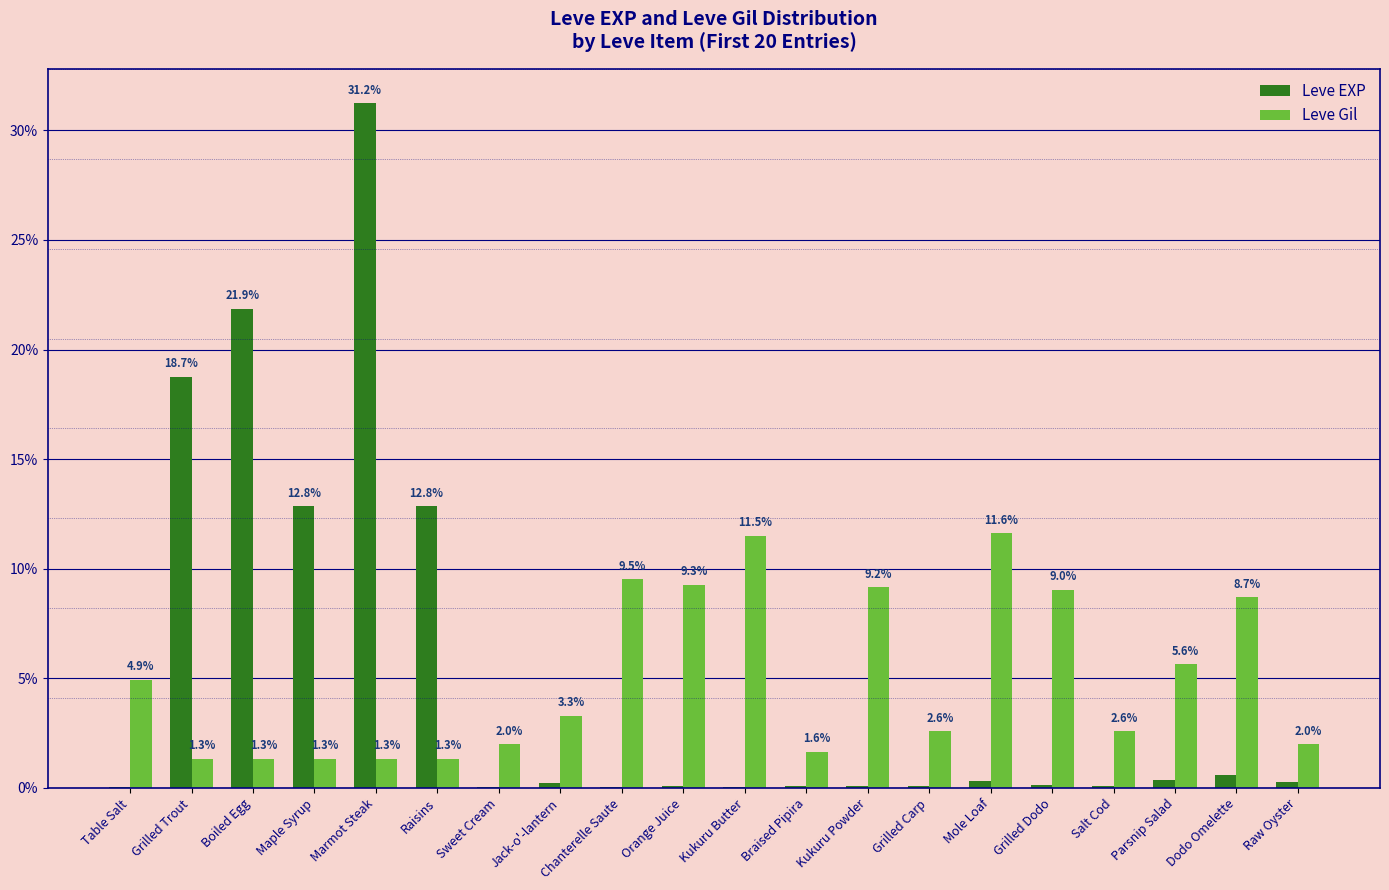

The Leve EXP series shows 13.9 at Marmot Steak. True or false?

False